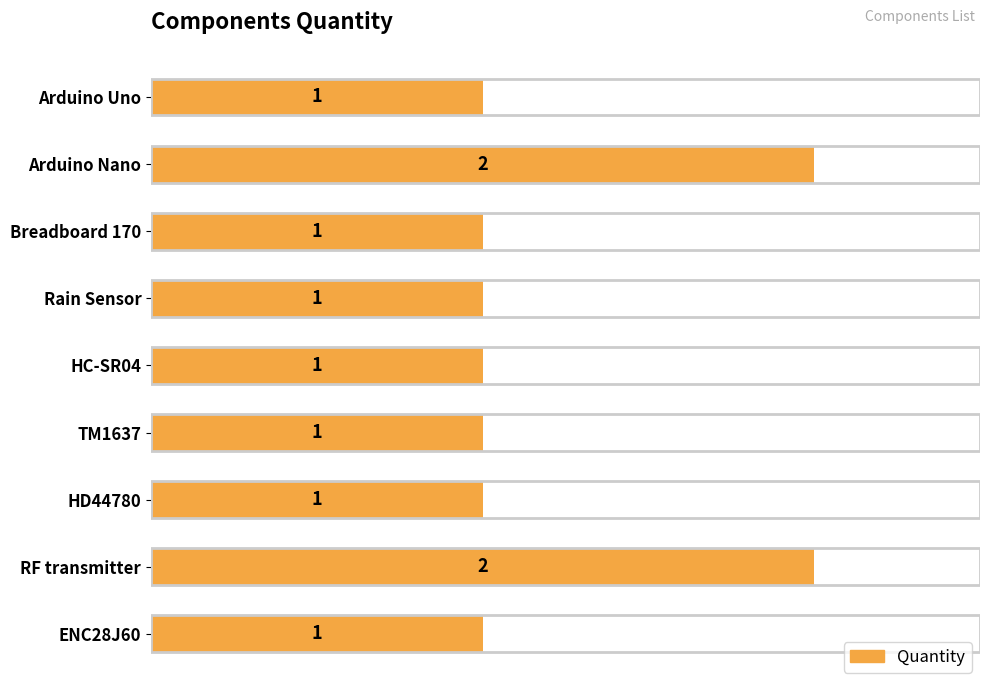

What is the value of the 1st bar from the top?

1